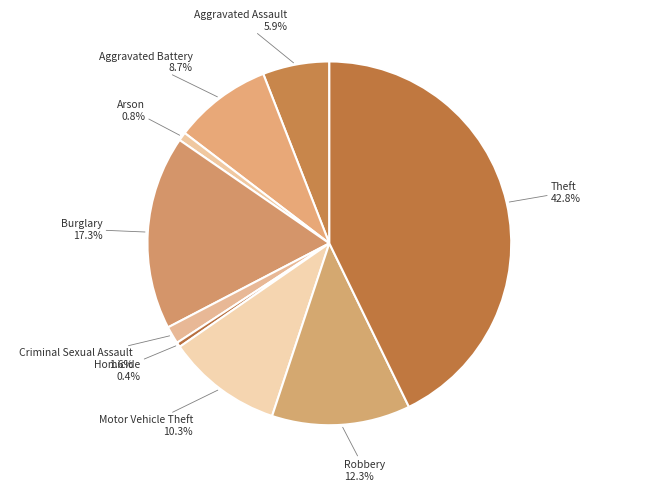

What percentage is the Robbery slice, to the nearest percent?

12%